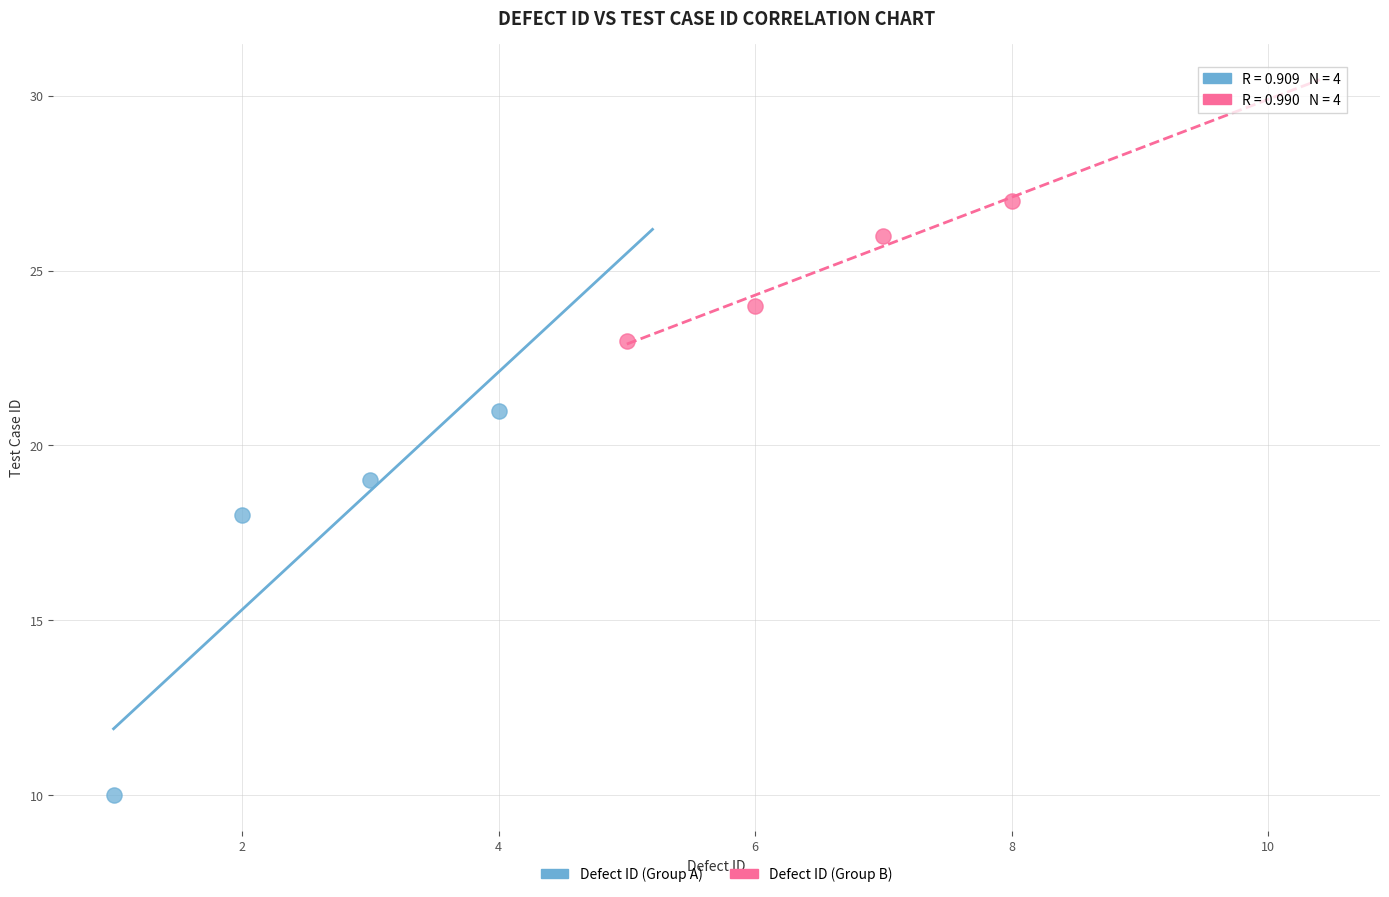

Which series reaches the maximum Y coordinate?

Defect ID (Group B)